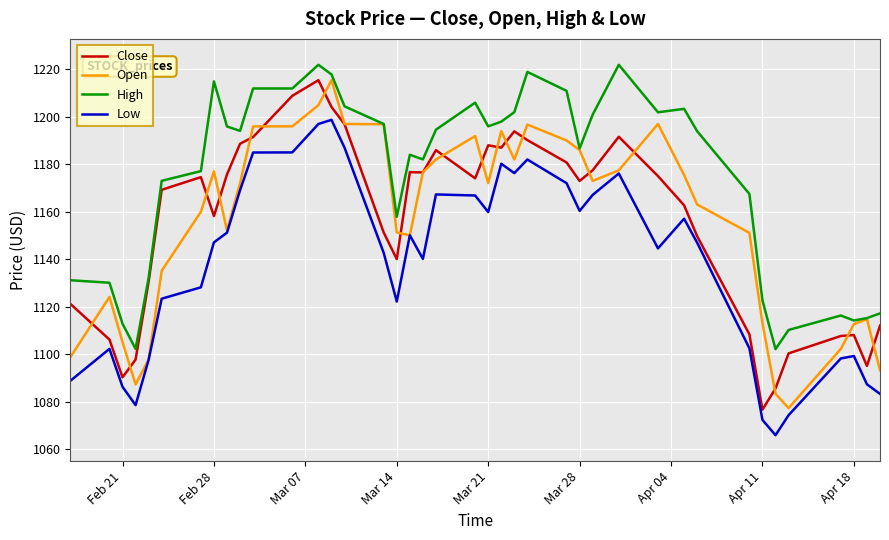

Which series has the largest total across all categories?

High